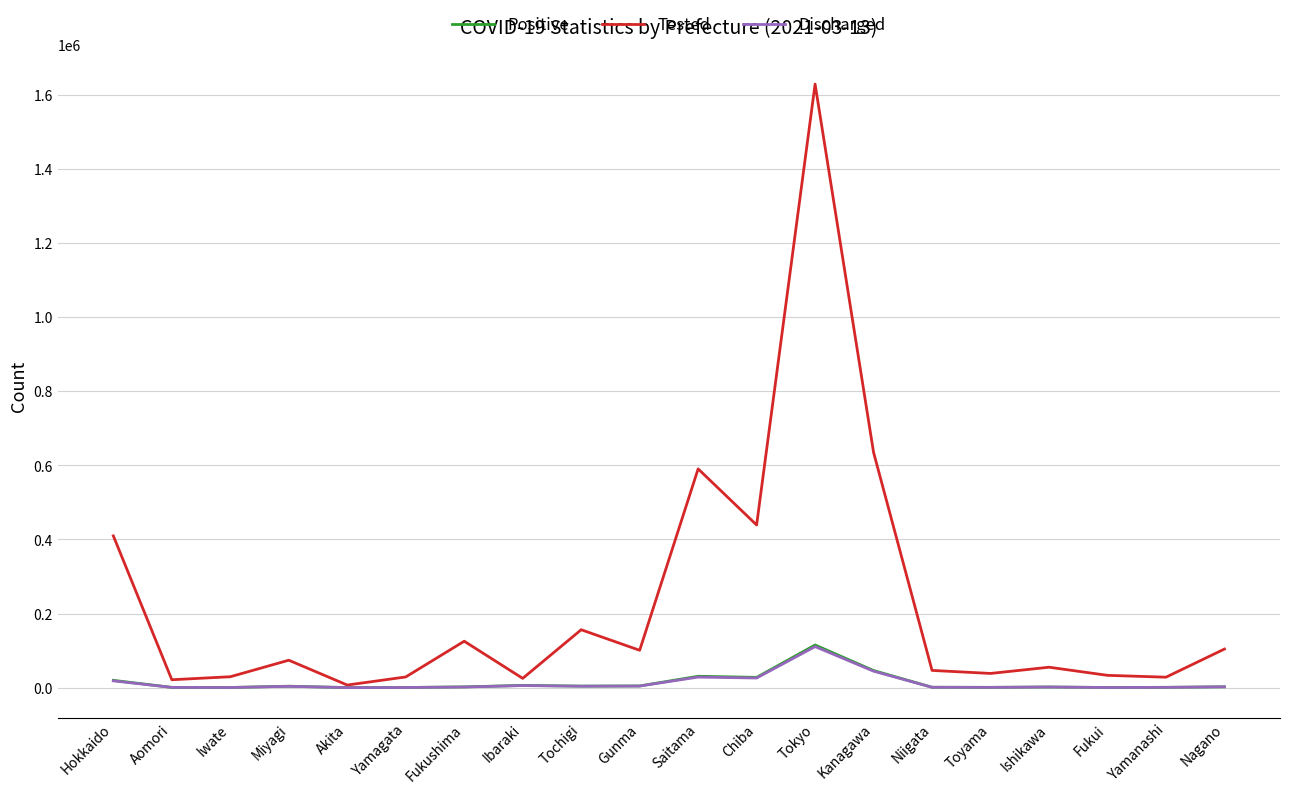

Which category has the highest value across all series?

Tokyo